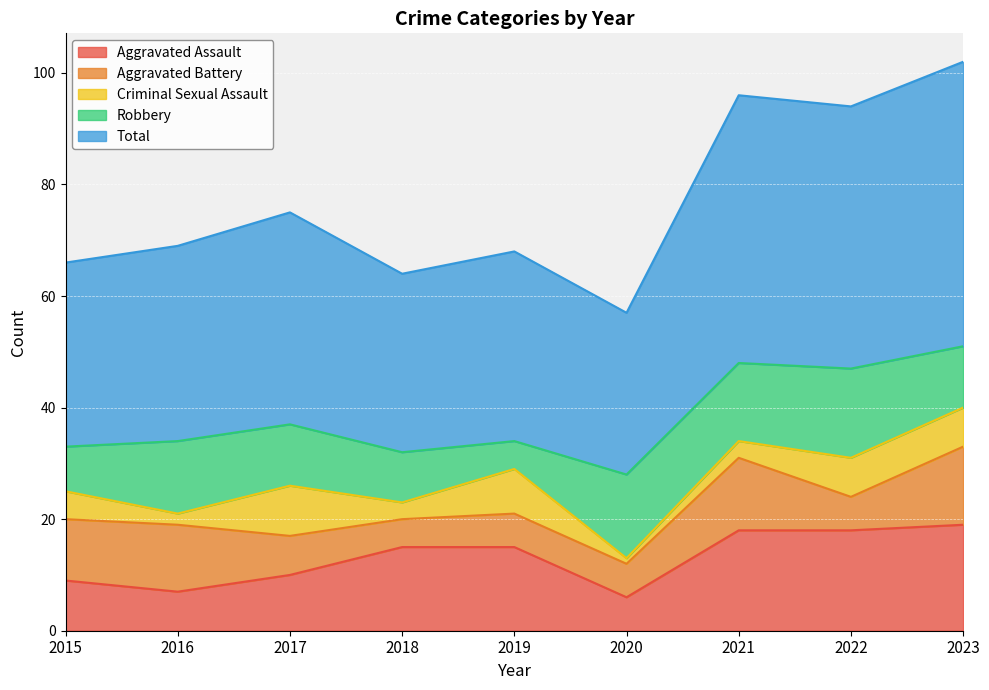

At which label does Aggravated Assault reach its peak?

2023